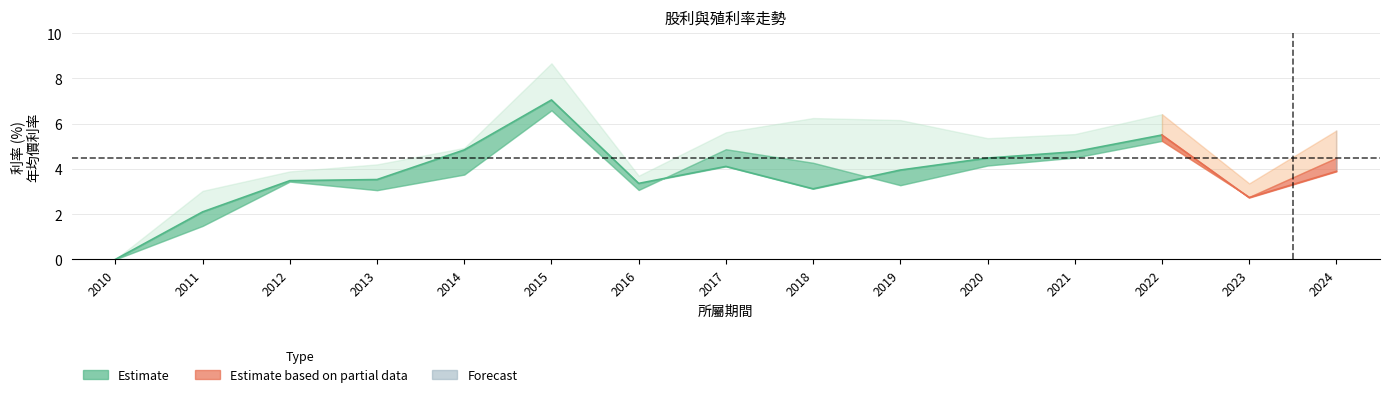

Is the value of 最高價利率 at 2024 greater than the value of 股利合計 at 2014?

Yes